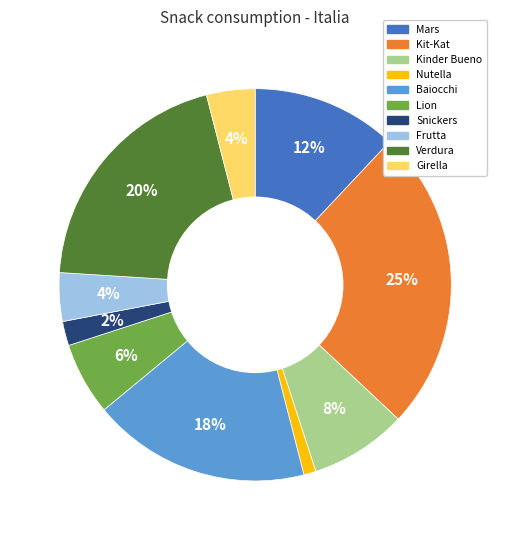

What is the ratio of the value at Mars to the value at Kit-Kat?

0.5